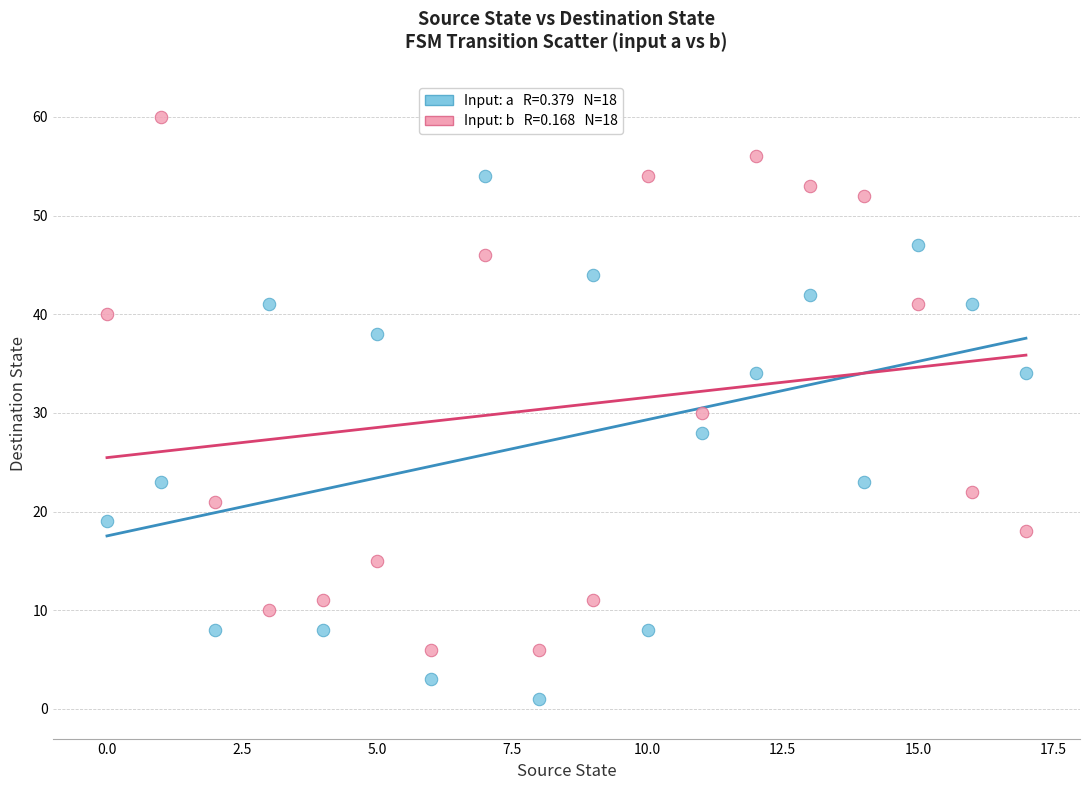

Across all data points, what is the range of Y values (max minus min)?

59